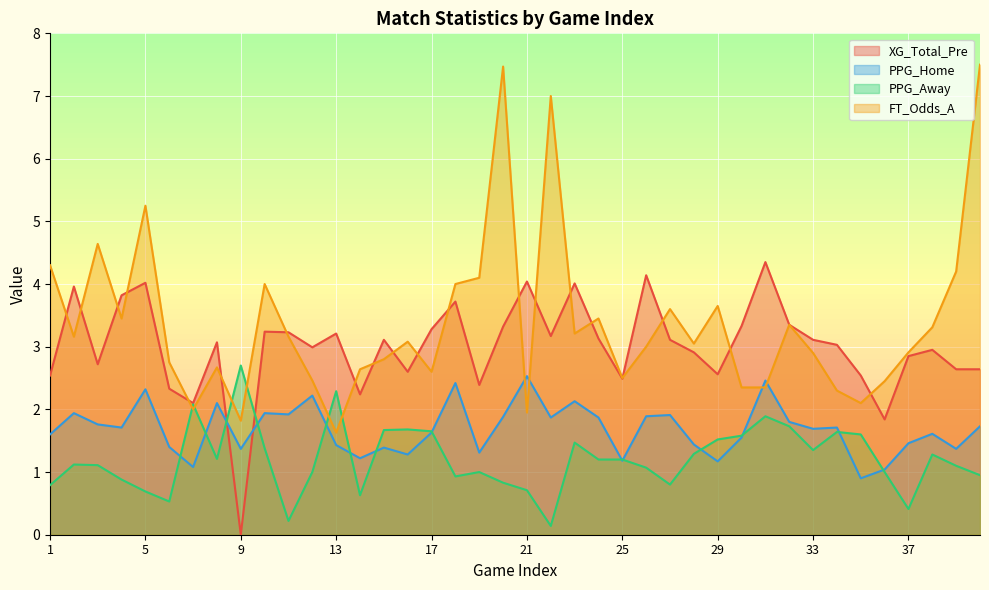

Count the number of data series in this chart.

4